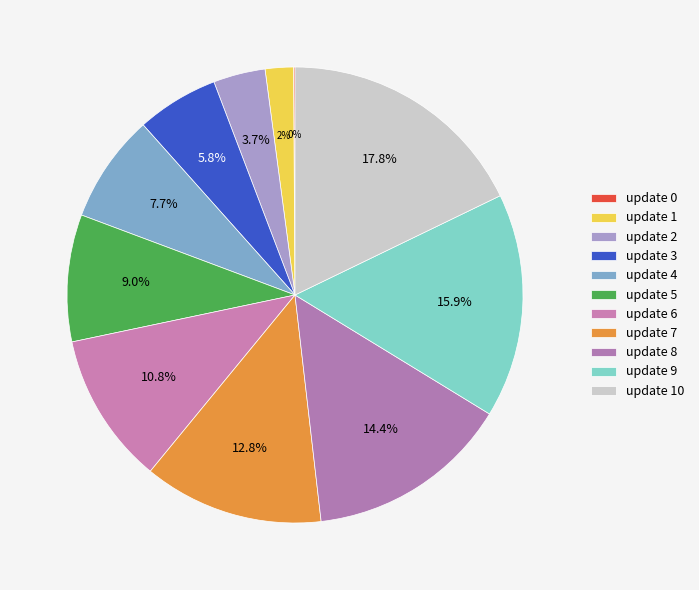

How many slices are in this pie chart?

11